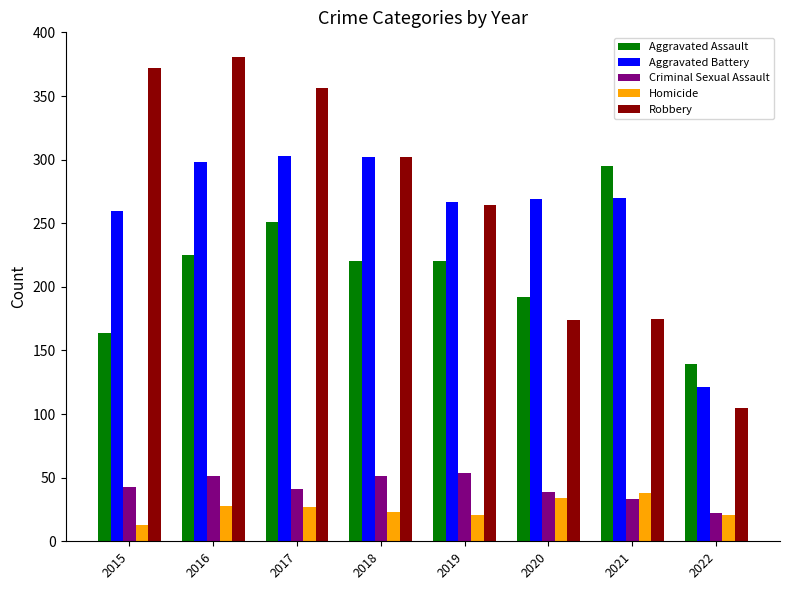

Which series has the largest range (max minus min)?

Robbery